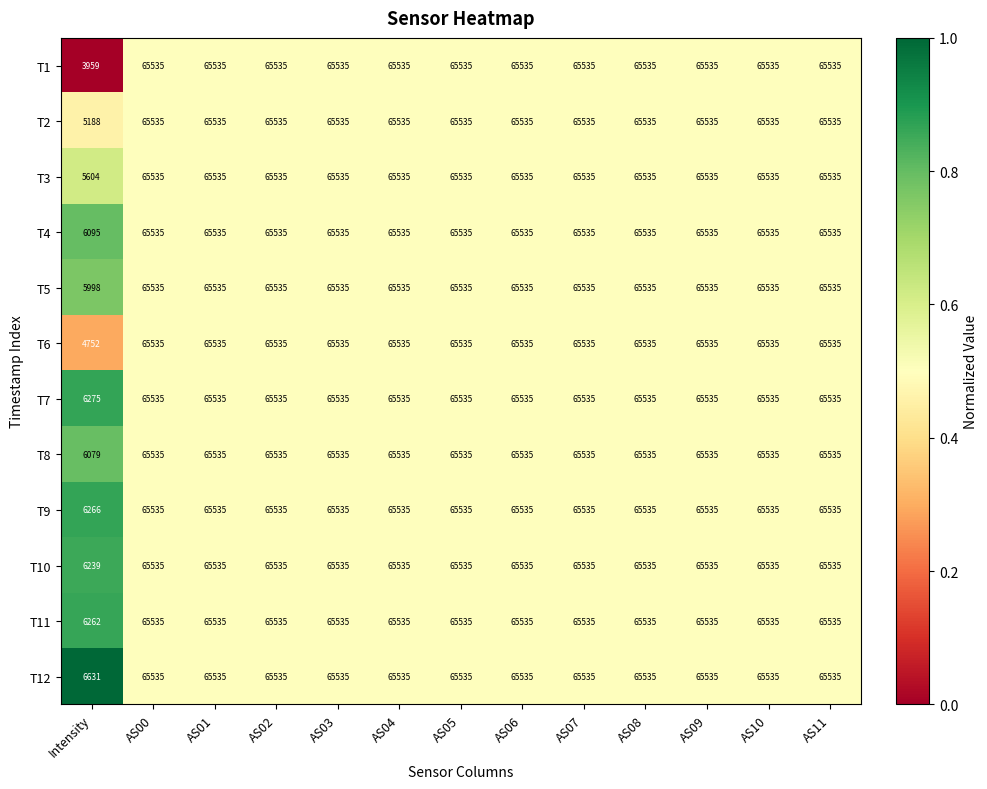

How many data points does each series have?

13